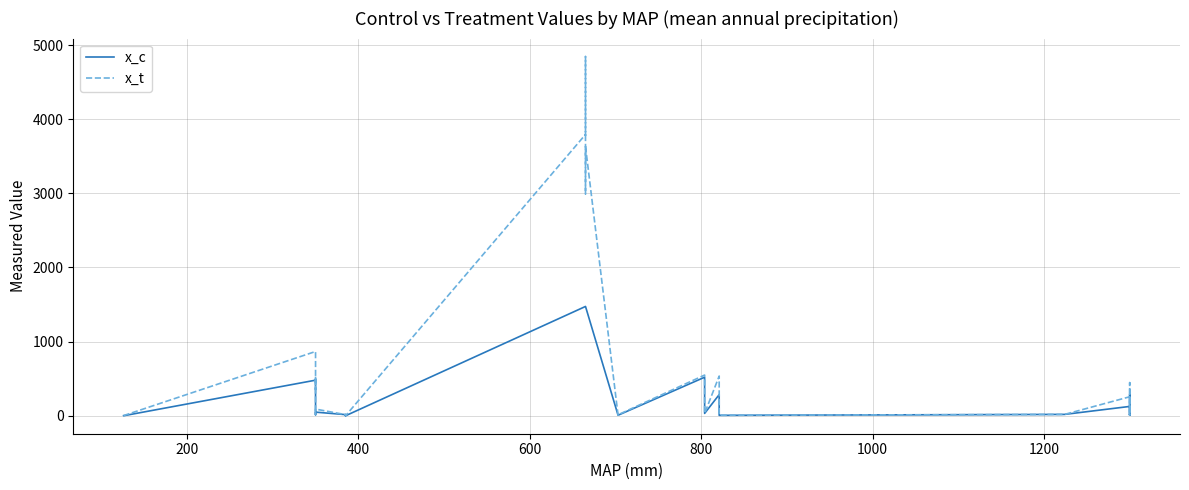

Is the value of x_c at 36 greater than the value of x_t at 34?

No